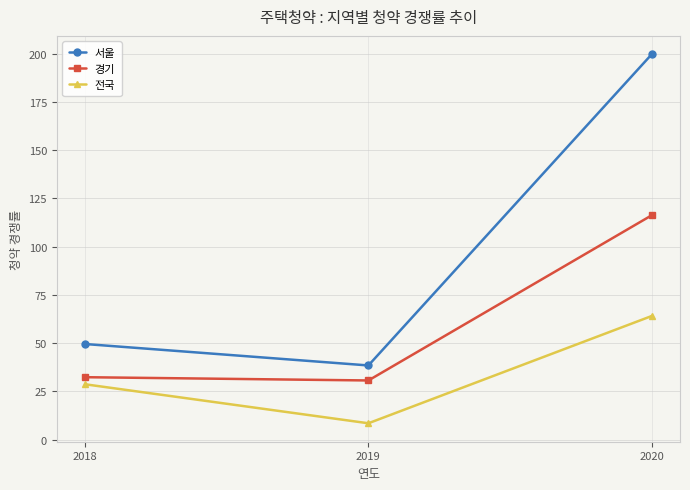

List the series in order of their overall mean, lowest first.

전국, 경기, 서울